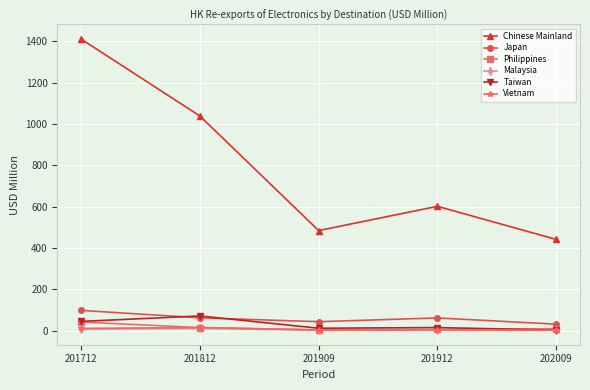

What is the highest value of the Japan series?

97.4